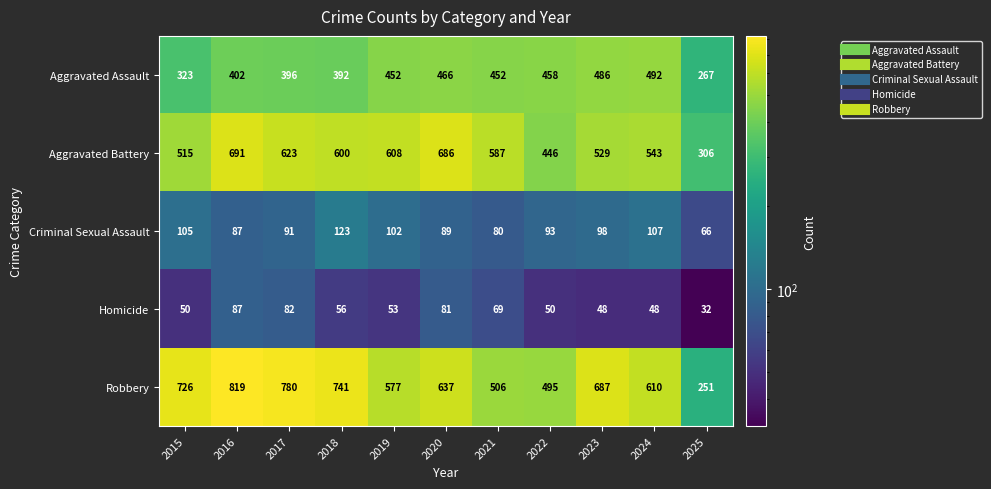

What is the difference between the second highest and second lowest values in the Criminal Sexual Assault series?

27